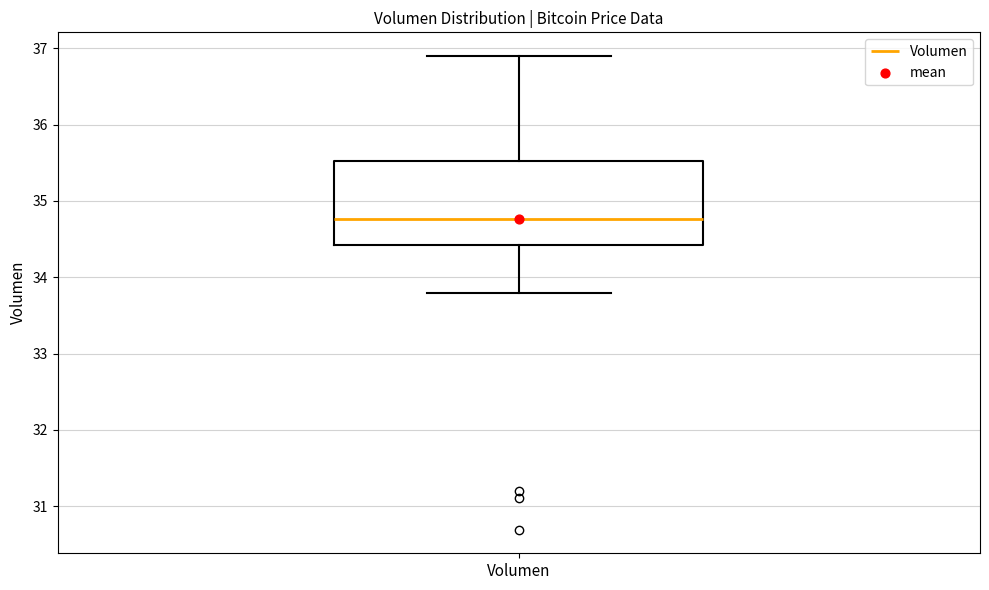

Where does the median line of the box for Volumen sit on the y-axis? The values are not printed on the chart, so give them approximately, as read against the axis.

34.8